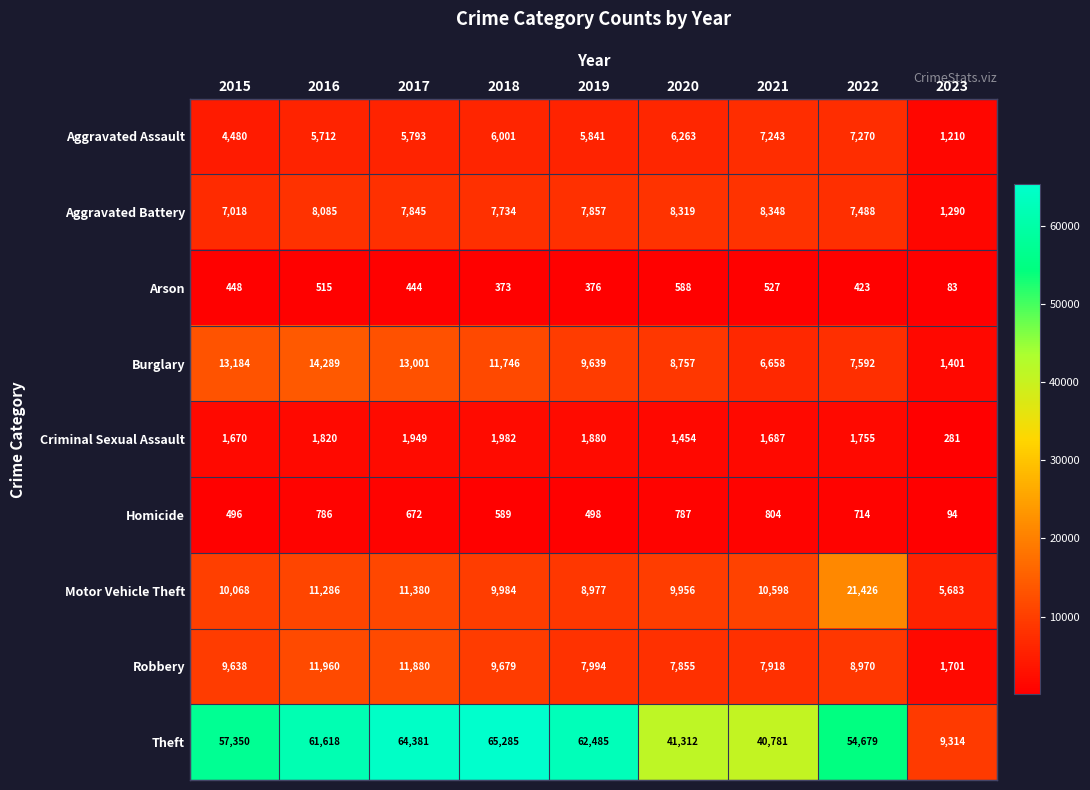

What is the smallest value displayed?

83